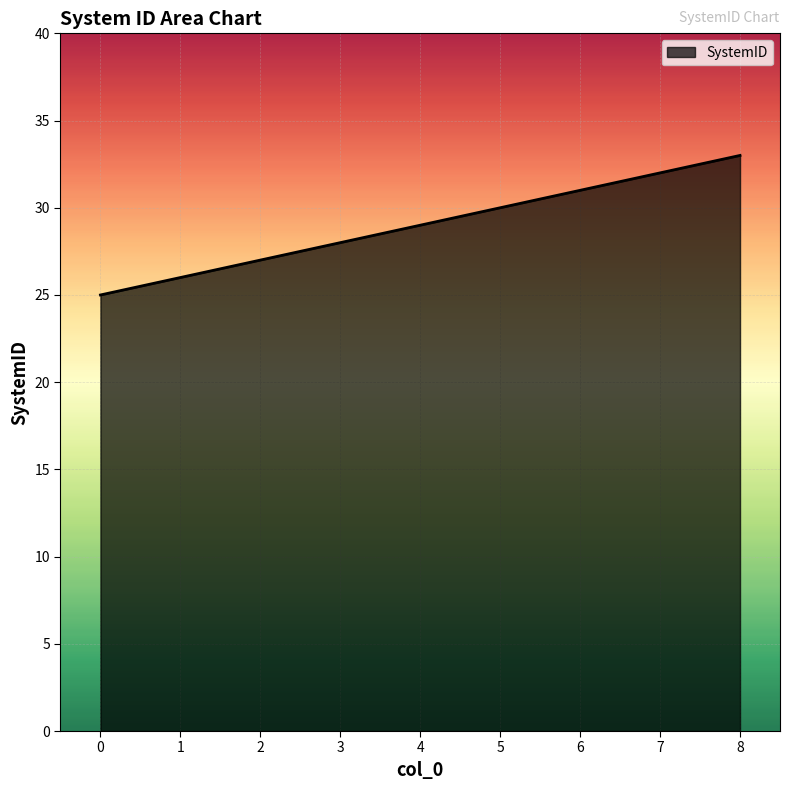

What is the difference between the maximum and minimum values?

8